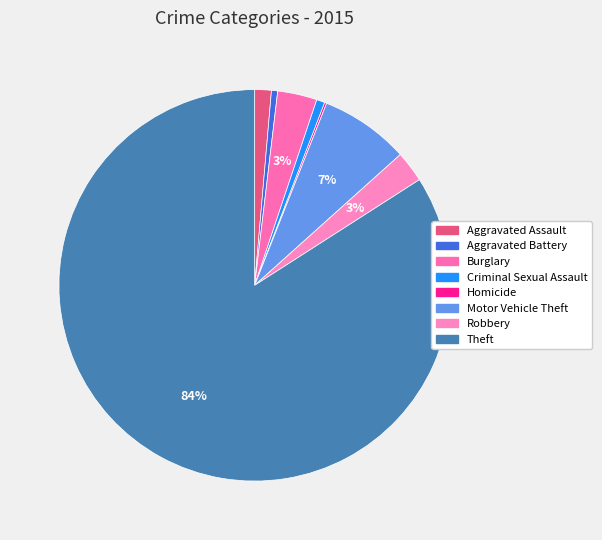

Is it true that Burglary is 17% of the pie?

False